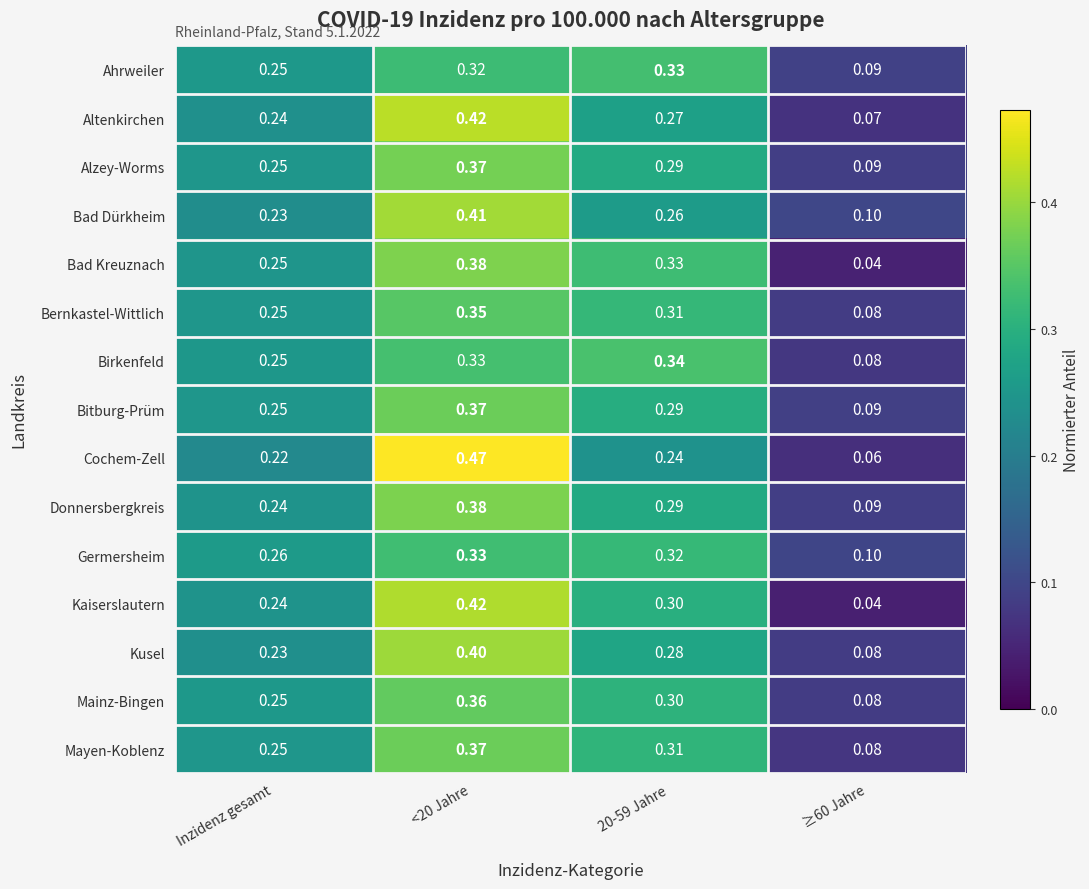

Which category has the highest value across all series?

<20 Jahre